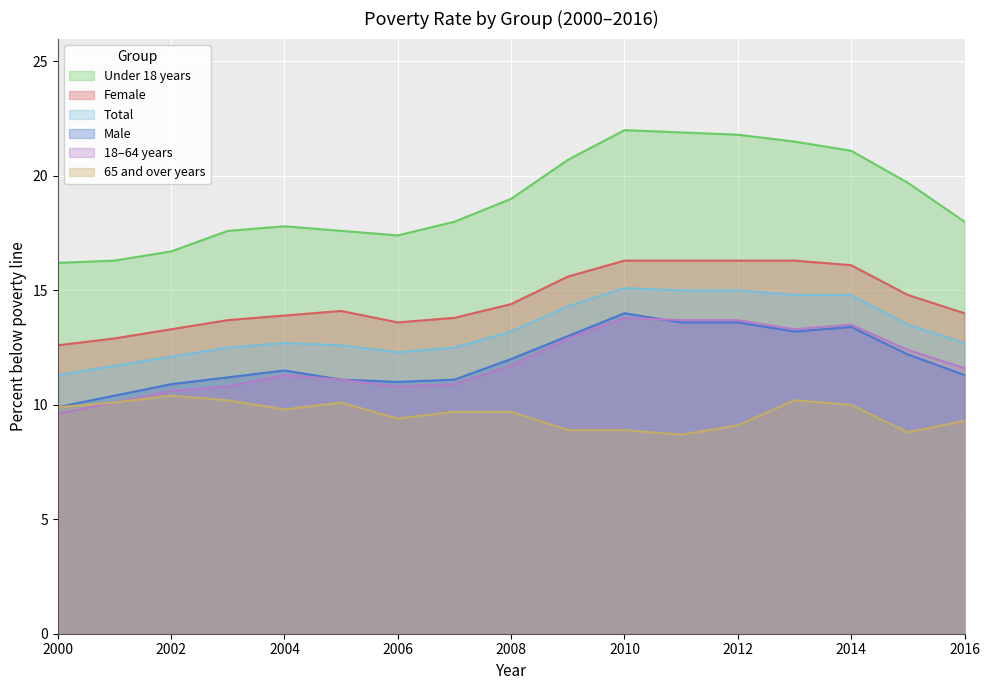

Which label corresponds to the largest value in the chart?

2010